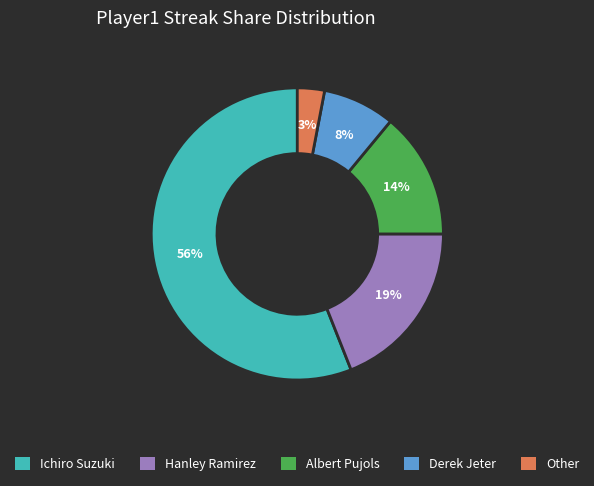

Combined, do Ichiro Suzuki and Derek Jeter account for over 50%?

Yes